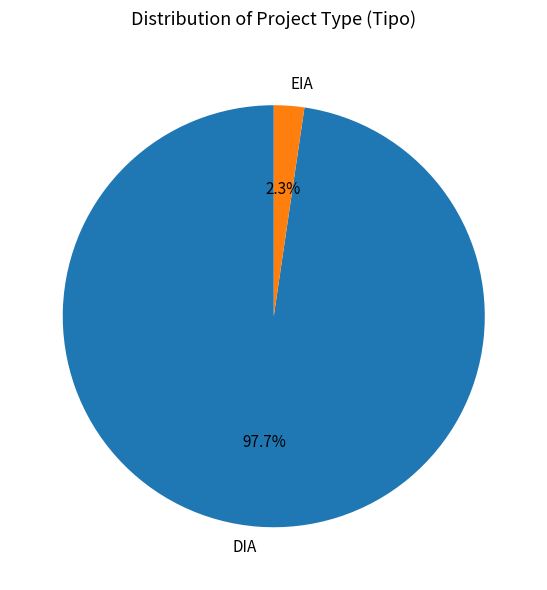

To the nearest percent, what percentage of the pie is DIA?

98%